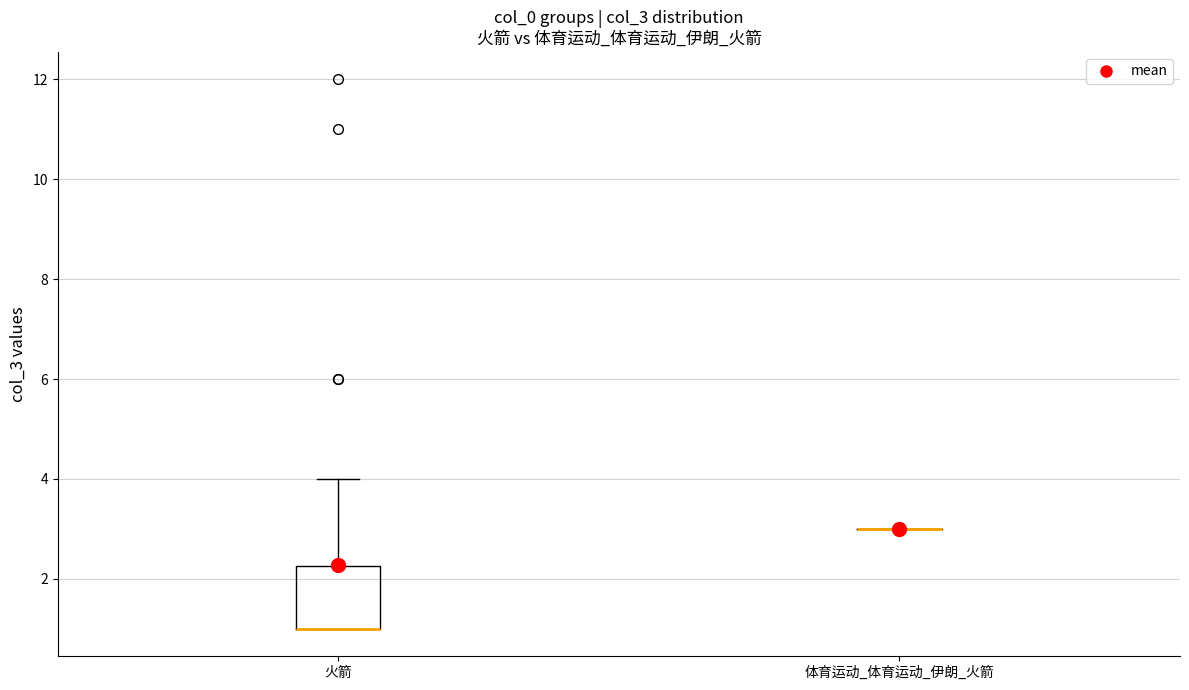

Reading left to right, read every box against the y-axis: the position of its median line, the range the box covers, and the ends of its whiskers. The values are not printed on the chart, so give them approximately, as read against the axis.

火箭: median 1.0 (drawn on the box's lower edge), box 1.0 to 2.2, whiskers 1.0 to 4.0
体育运动_体育运动_伊朗_火箭: box collapsed to a line at 3.0, whiskers 3.0 to 3.0